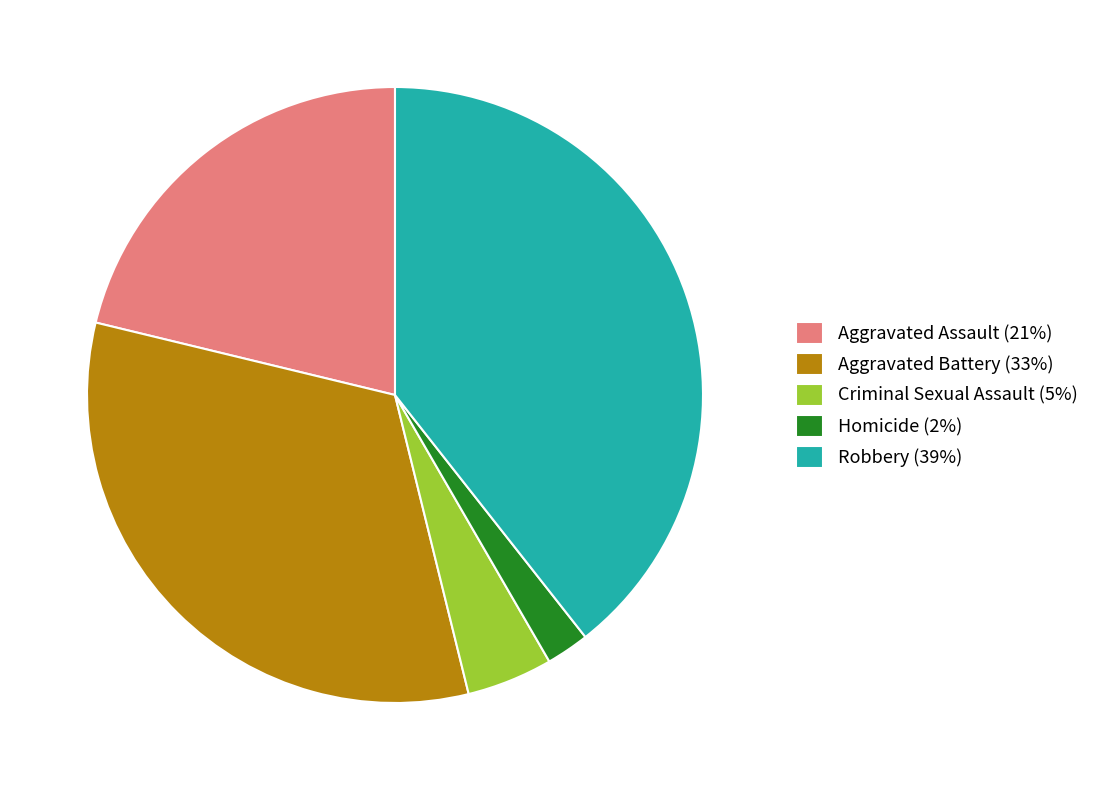

How many segments does this pie chart have?

5